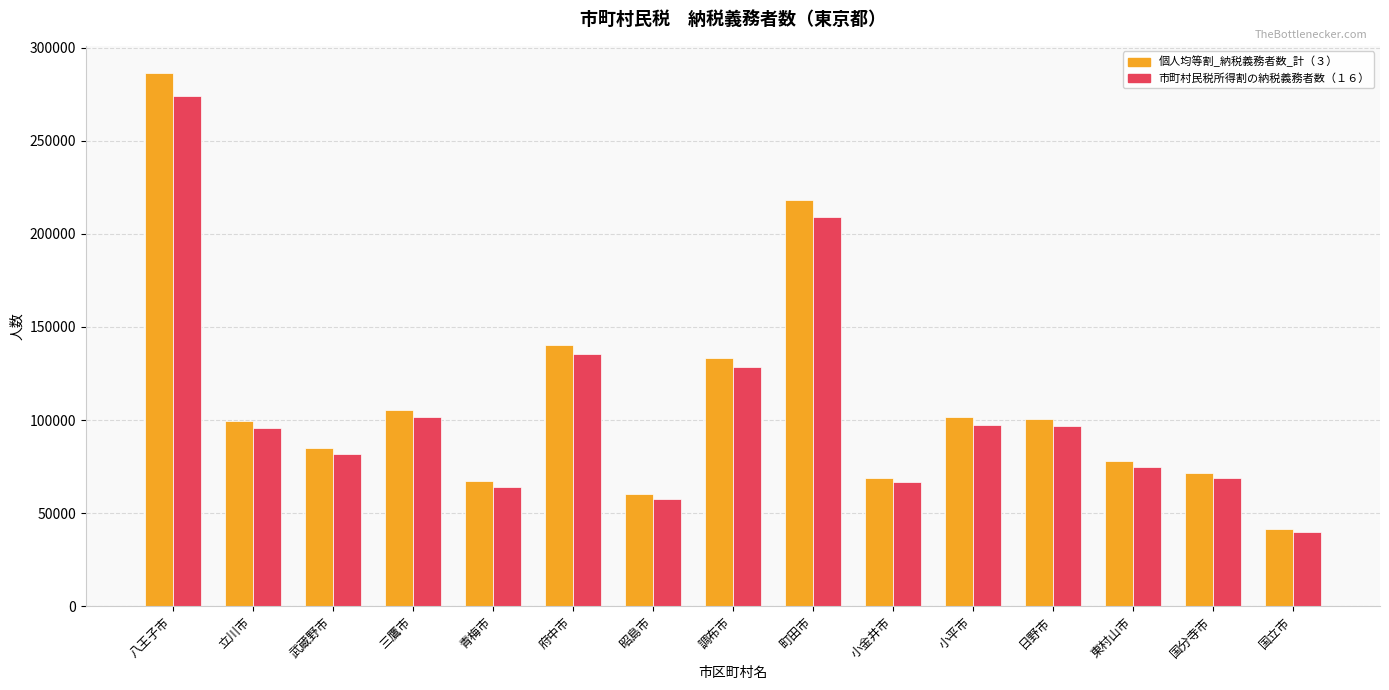

Where does the 市町村民税所得割の納税義務者数（１６） series first go above 95646?

八王子市